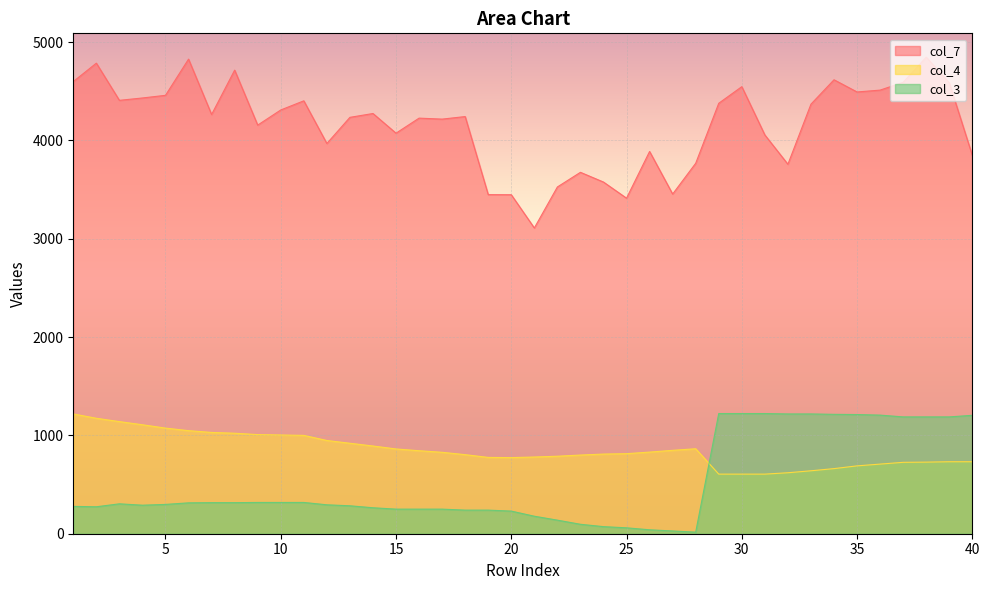

Reading left to right, transcribe all the data shown in this chart.

col_7: 4598	4785	4407	4431	4458	4826	4263	4714	4155	4309	4402	3968	4234	4273	4073	4226	4216	4242	3448	3447	3109	3526	3675	3576	3412	3887	3454	3767	4377	4546	4055	3757	4368	4616	4492	4511	4590	4846	4585	3847
col_4: 1218	1174	1140	1108	1074	1048	1030	1022	1008	1004	1000	948	920	892	862	844	828	804	776	774	780	788	800	810	814	830	848	864	606	606	606	620	640	662	690	708	726	728	732	732
col_3: 278	274	304	290	298	314	316	316	318	318	318	294	284	264	250	250	250	240	240	230	178	138	96	72	60	40	28	16	1222	1222	1222	1218	1218	1214	1212	1206	1188	1188	1188	1204